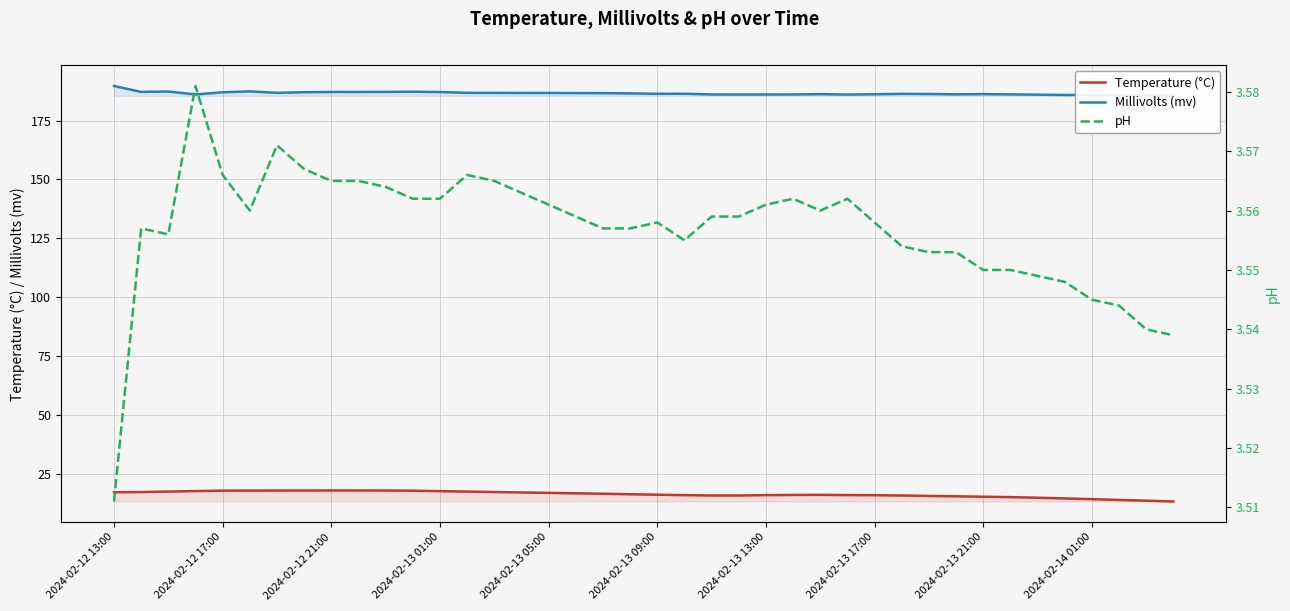

The value of Millivolts (mv) at 19 is 98.7. True or false?

False